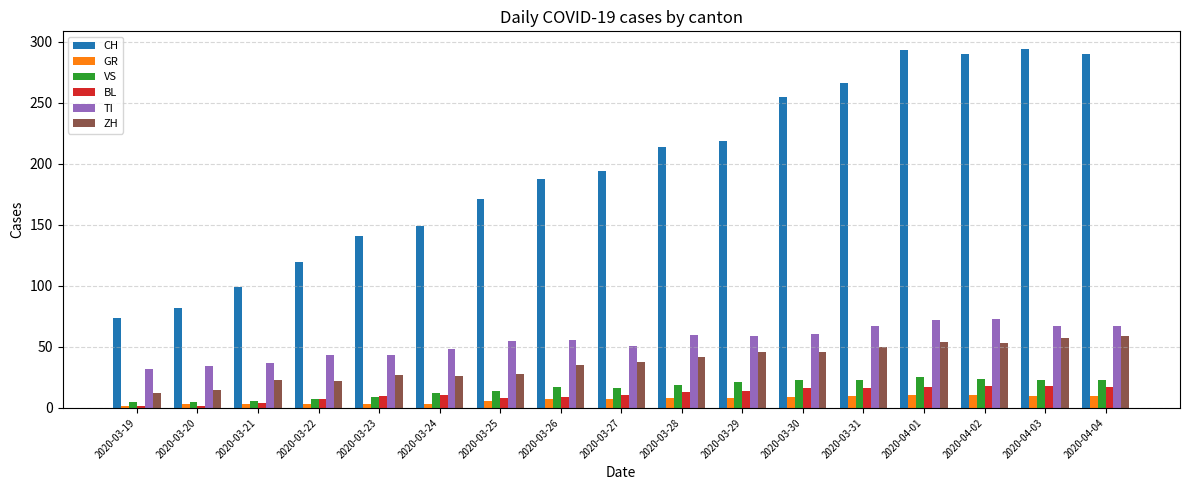

The value of ZH at 2020-03-21 is 23. True or false?

True